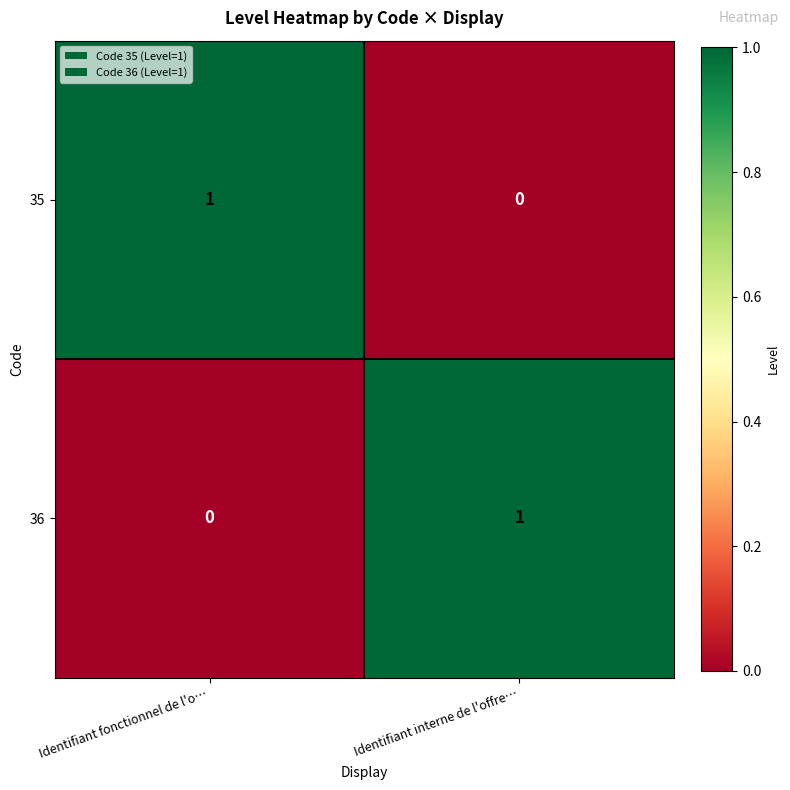

At which label is 35 closest to 0?

Identifiant interne de l'offre…